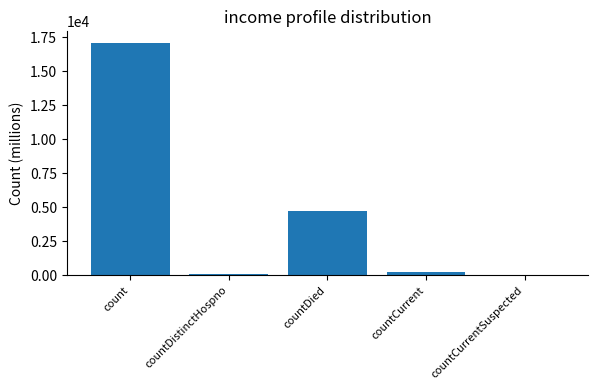

What is the sum of all values?

22065